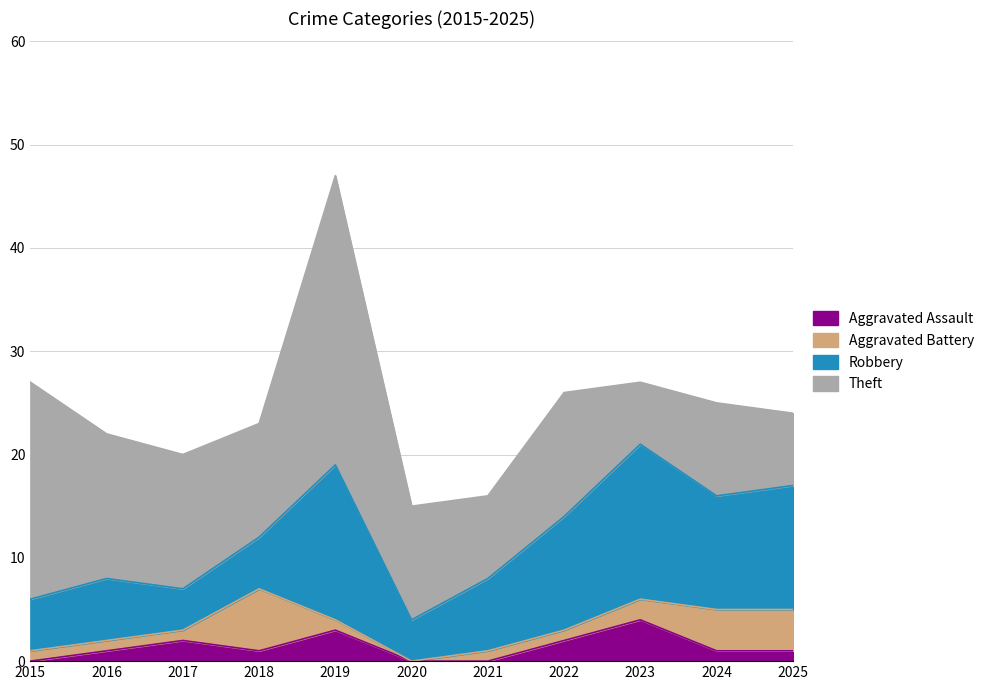

Is it true that Aggravated Battery equals 4 at 2025?

True